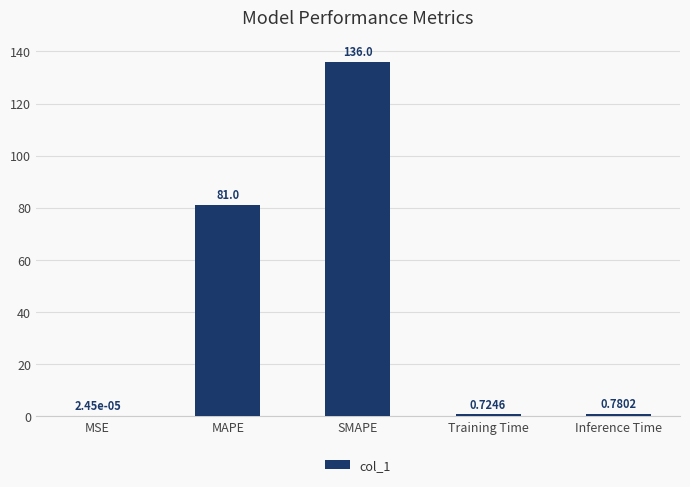

Are the bars horizontal?

No